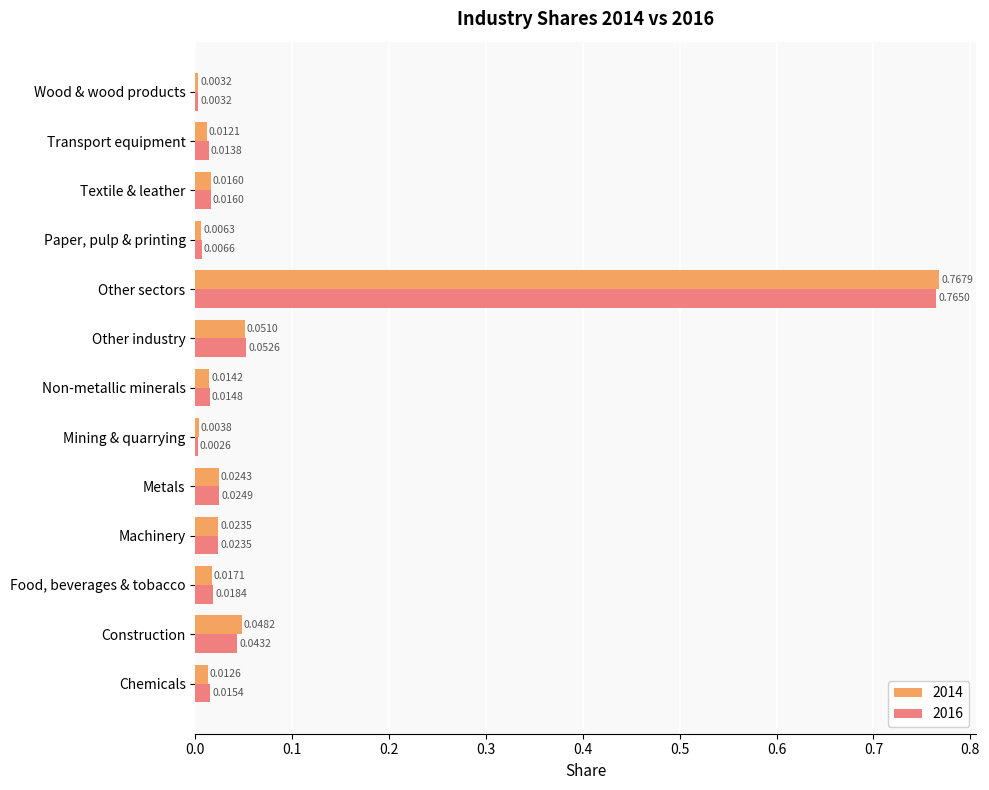

Which series has the widest spread of values?

2014